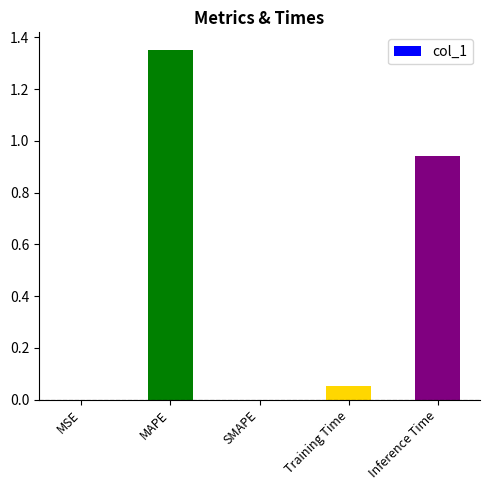

How many data points does each series have?

5